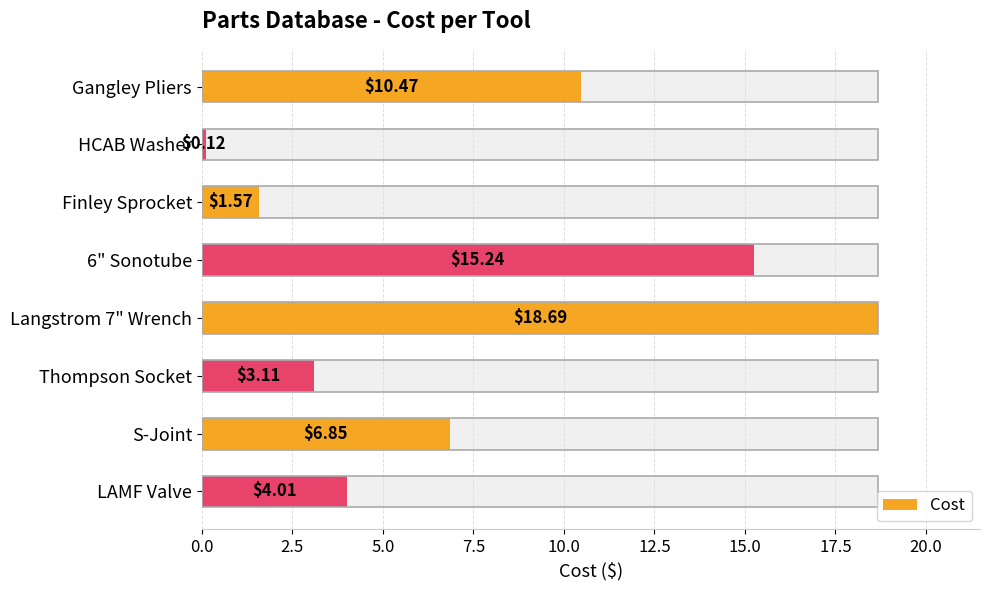

What is the difference between the second highest and second lowest values?

13.7